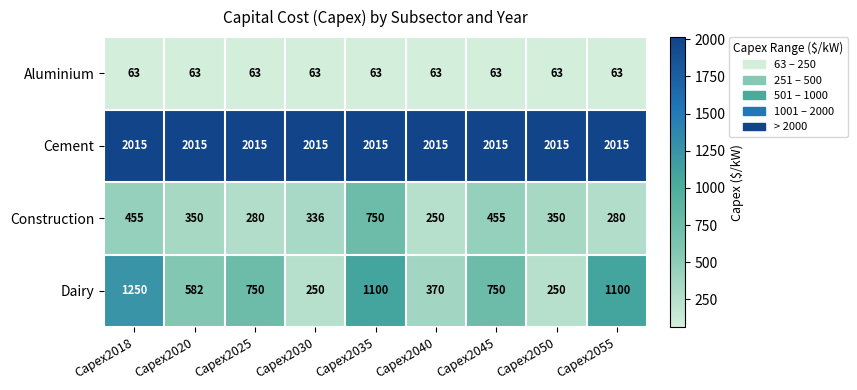

At how many categories does at least one series exceed 812?

9